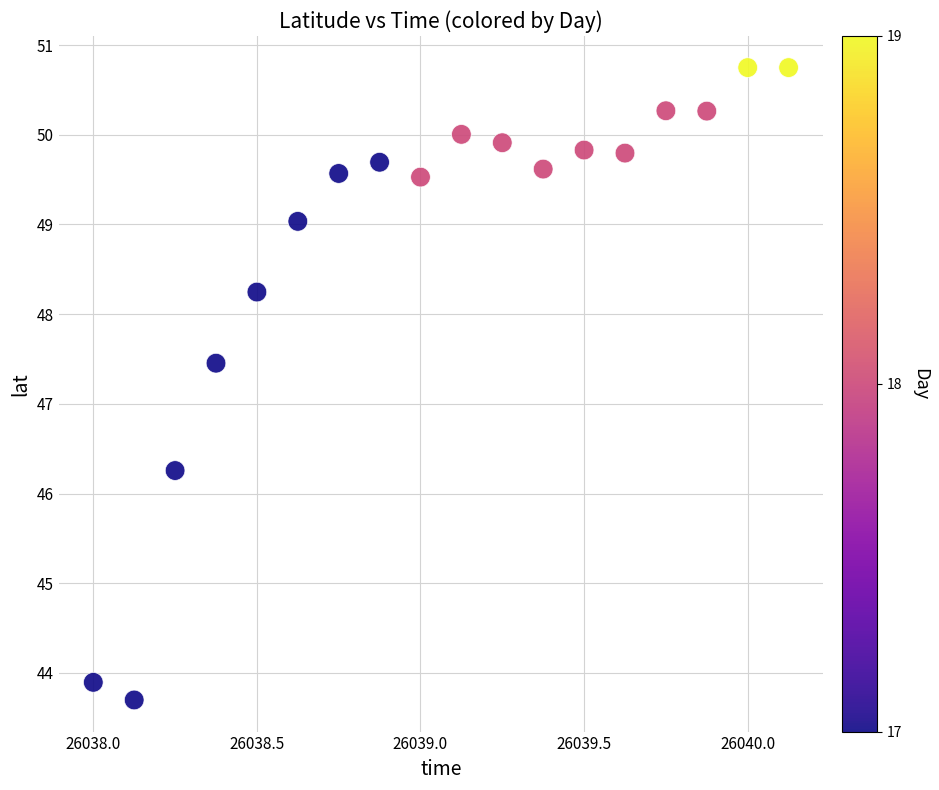

What is the range of X values (max minus min)?

2.1